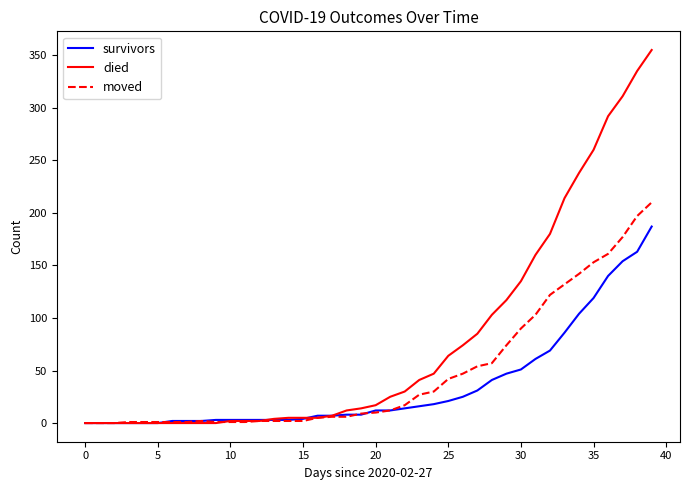

Which series has the widest spread of values?

died